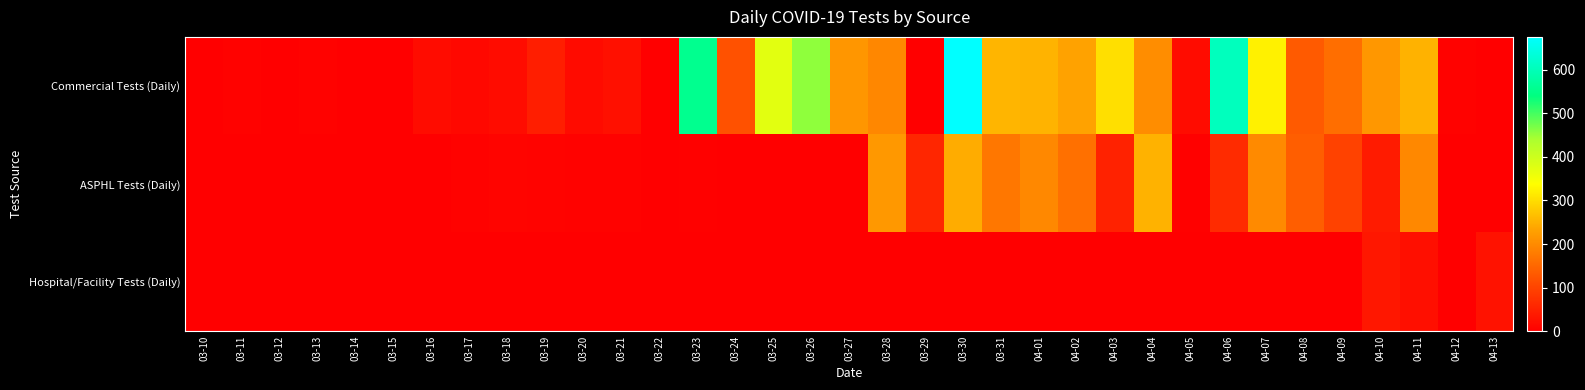

Count the number of data series in this chart.

3